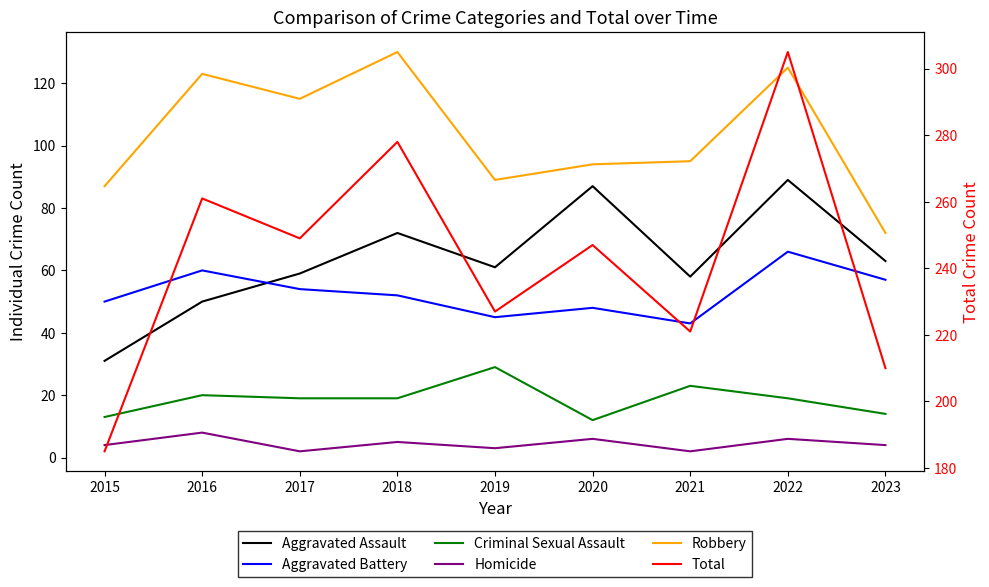

List the series in order of their peak value, lowest first.

Homicide, Criminal Sexual Assault, Aggravated Battery, Aggravated Assault, Robbery, Total